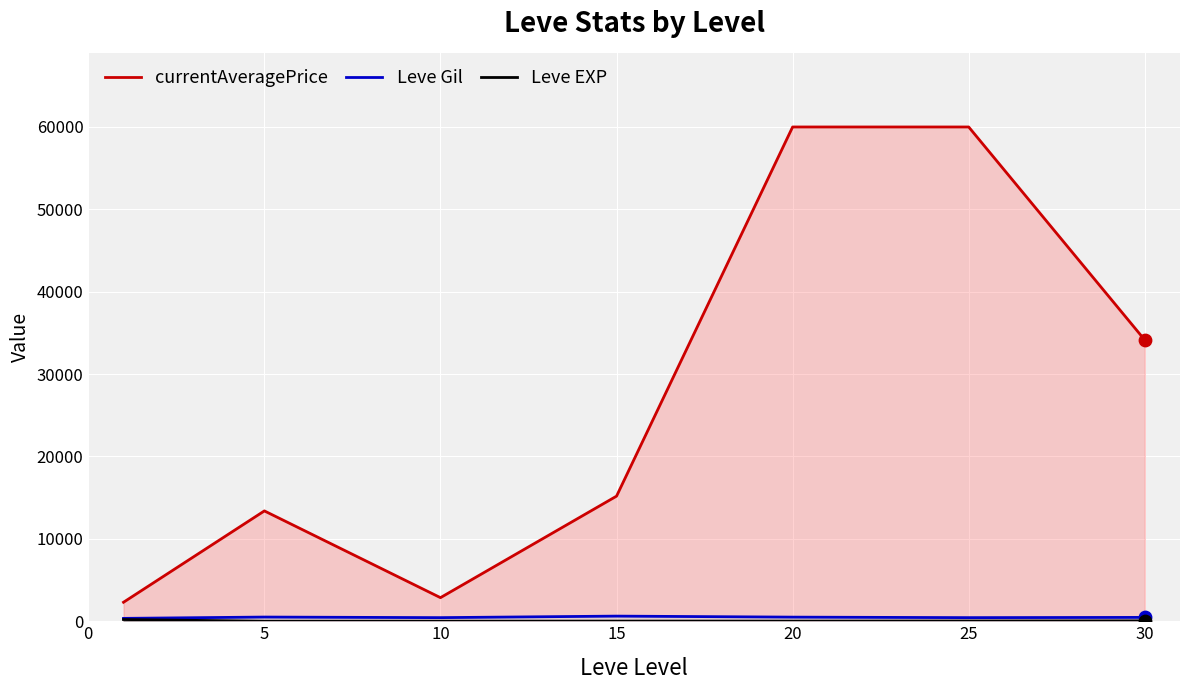

Which series has the widest spread of Y values?

currentAveragePrice